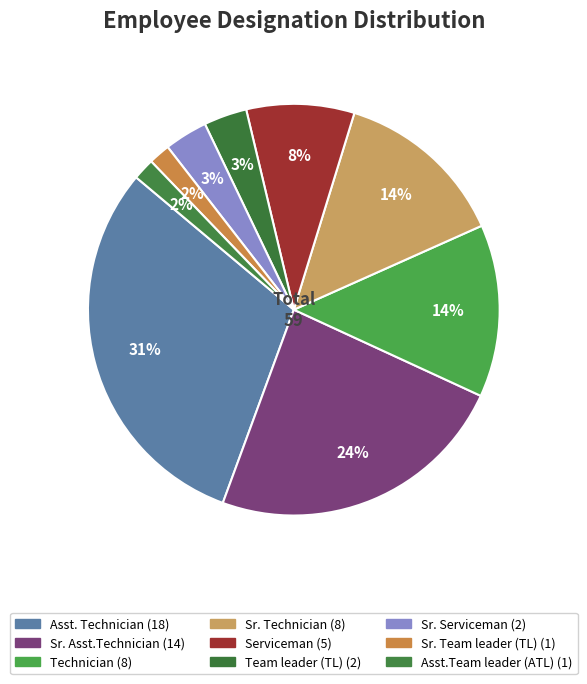

How many segments does this pie chart have?

9